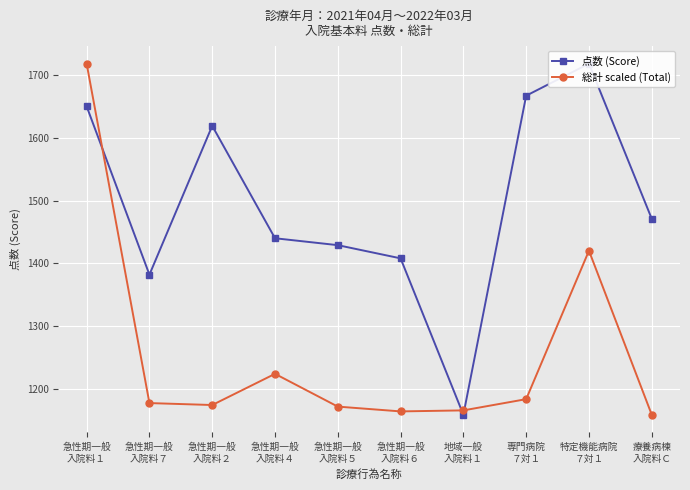

Which series changed the most between 急性期一般
入院料５ and 地域一般
入院料１?

点数 (Score)